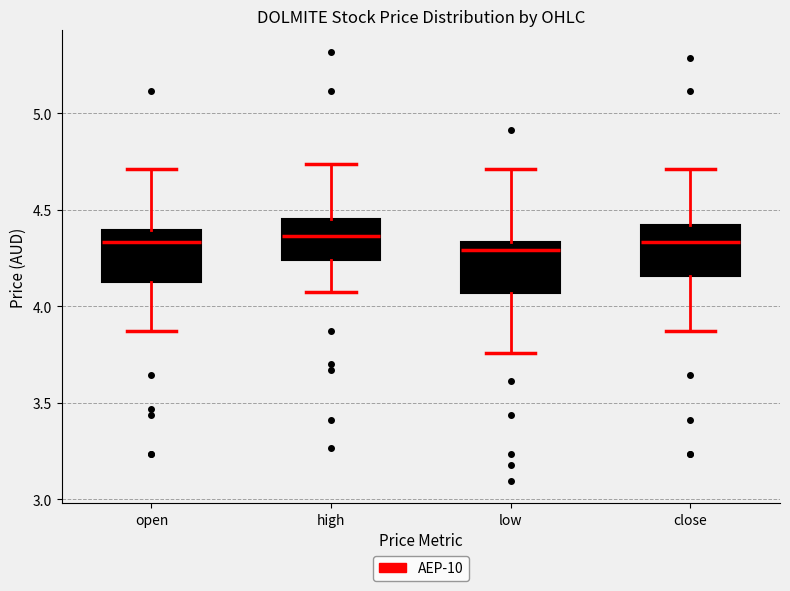

Where is the lower edge of the box for close on the y-axis? The values are not printed on the chart, so give them approximately, as read against the axis.

4.15